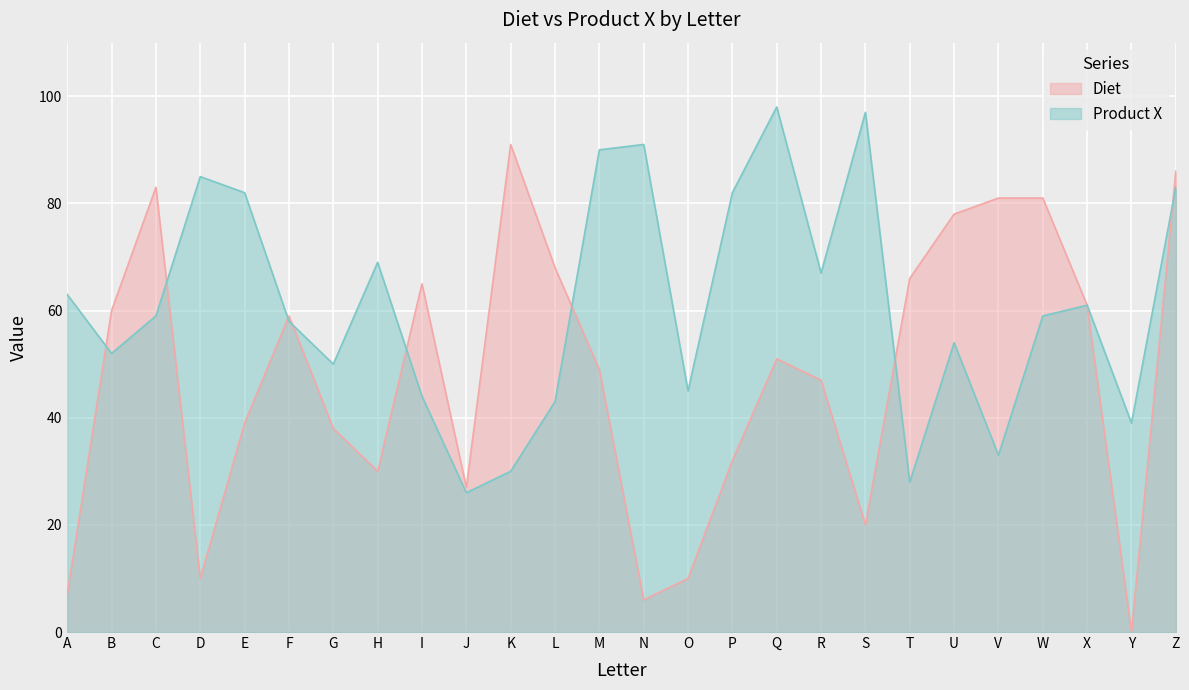

How many values in the Diet series are below 51?

13